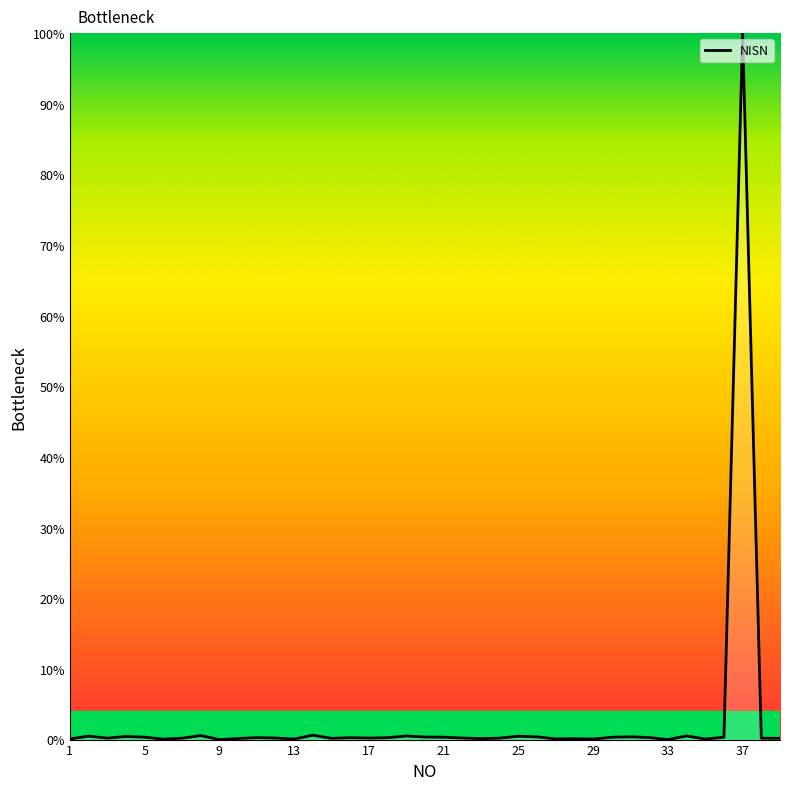

How many distinct data groups are displayed?

1